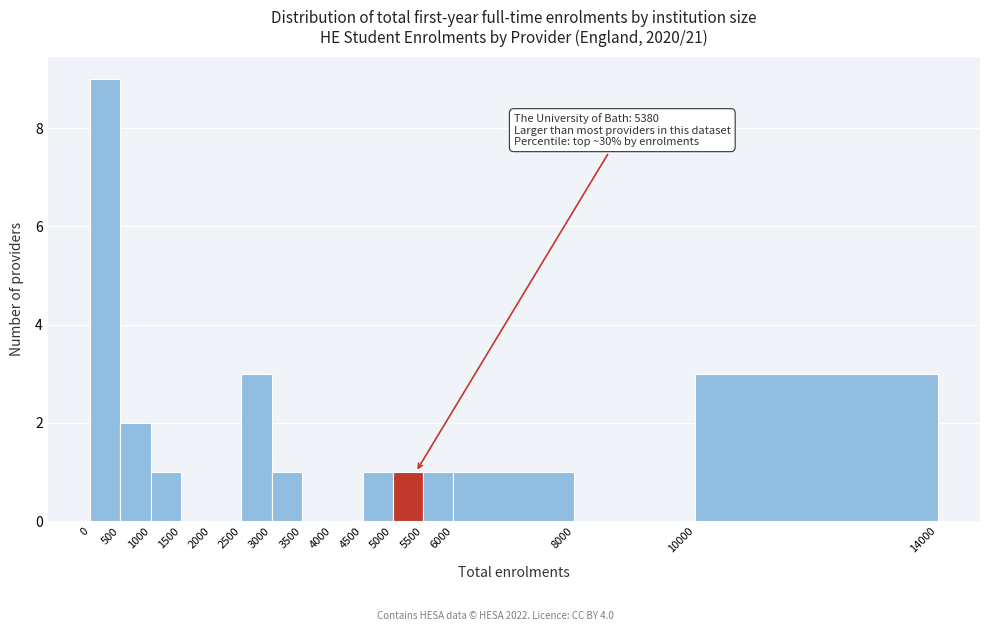

Which range on the x-axis has the tallest bar?

0 to 500